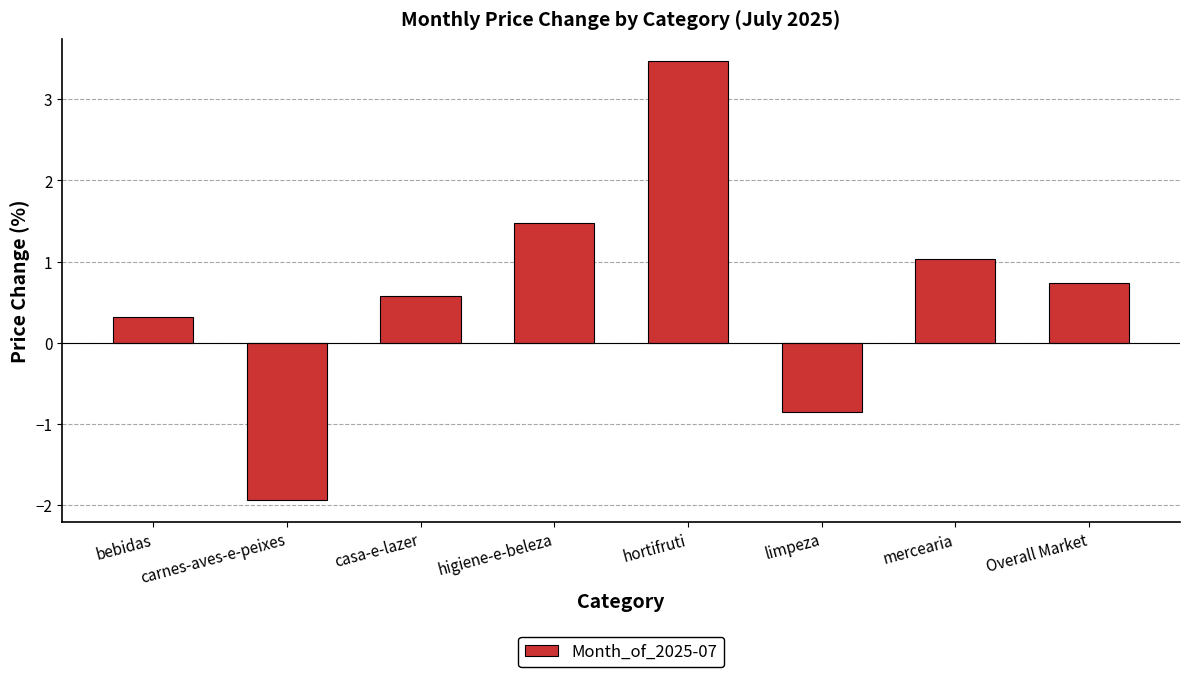

What is the change in value from bebidas to Overall Market?

+0.4